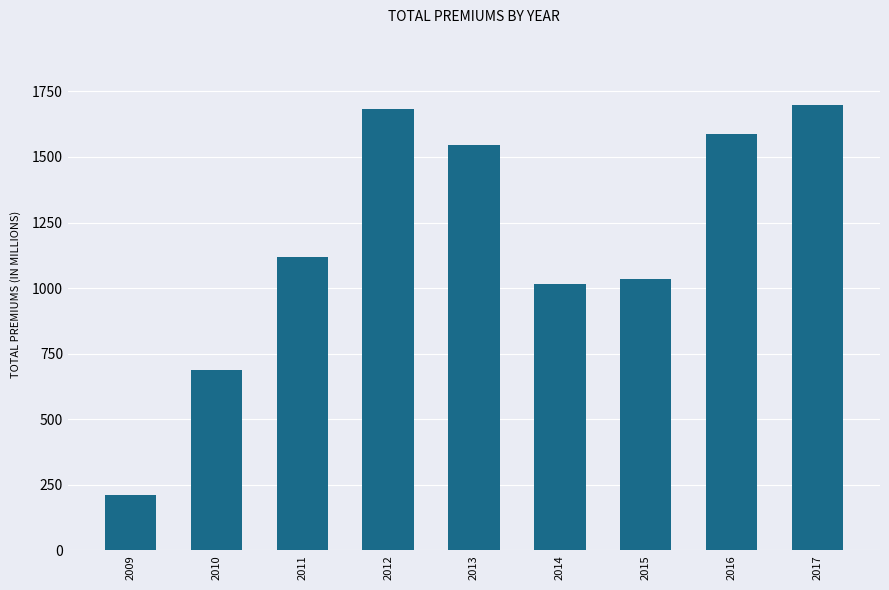

At which label does the data first exceed 1120?

2011